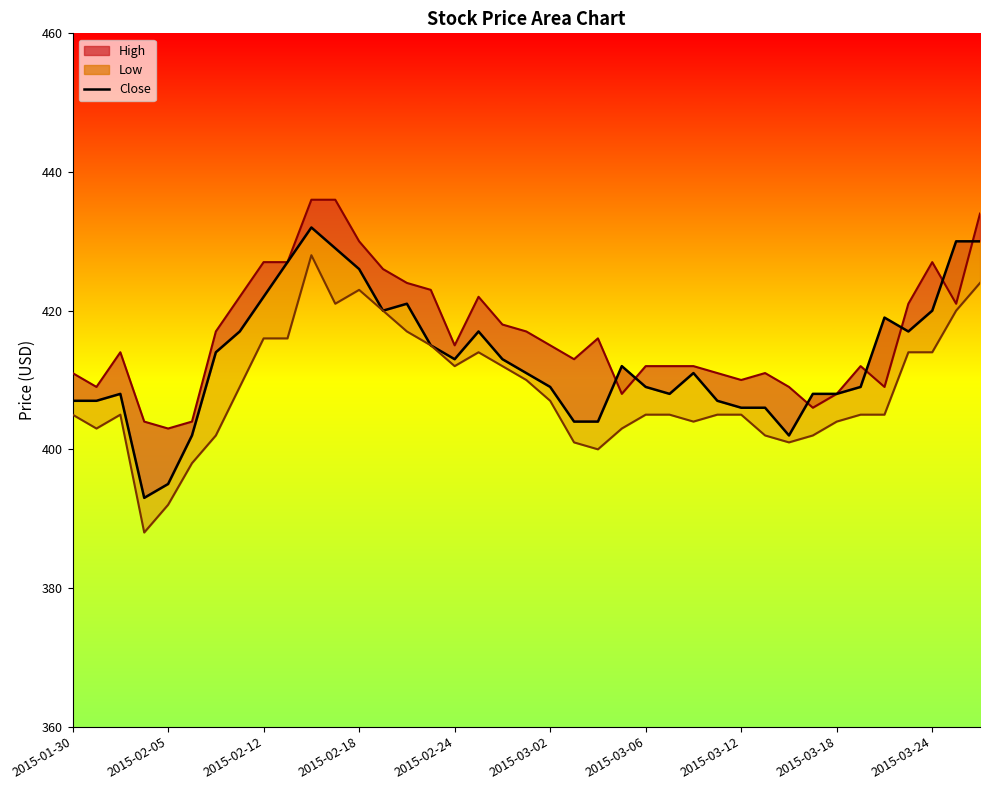

The Close series shows 692 at 2015-03-09. True or false?

False